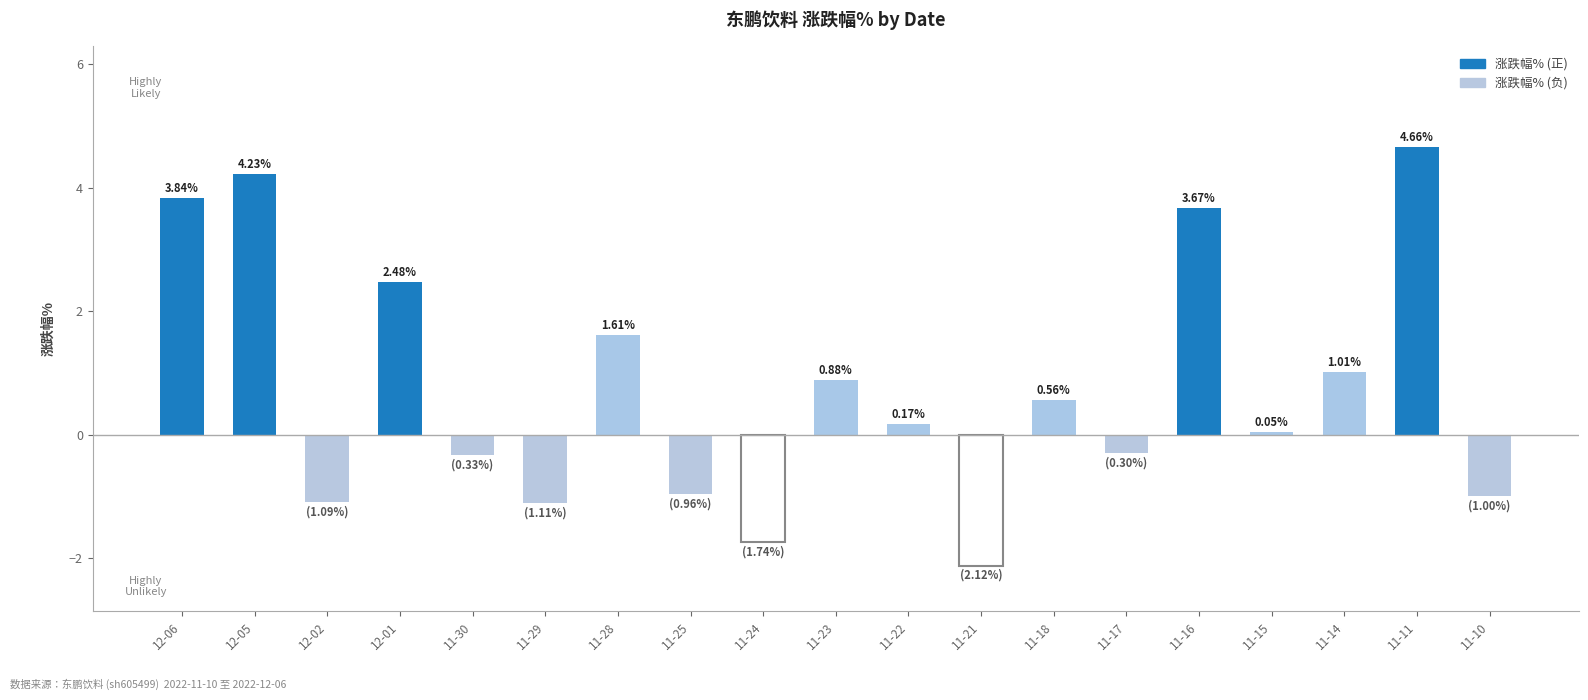

How many values are below 0?

8